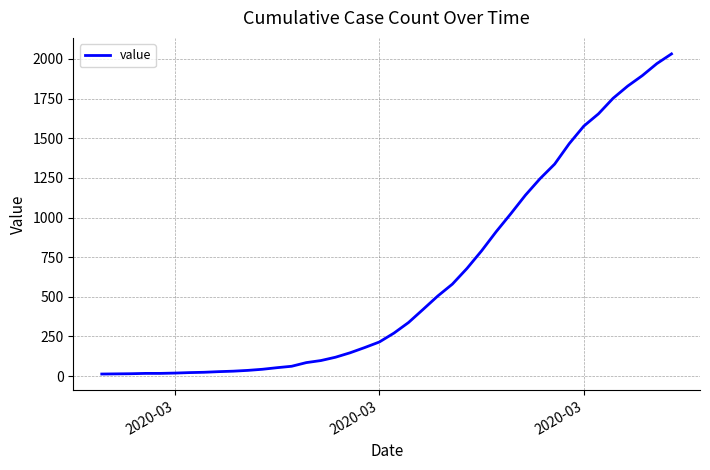

What is the greatest value displayed?

2032